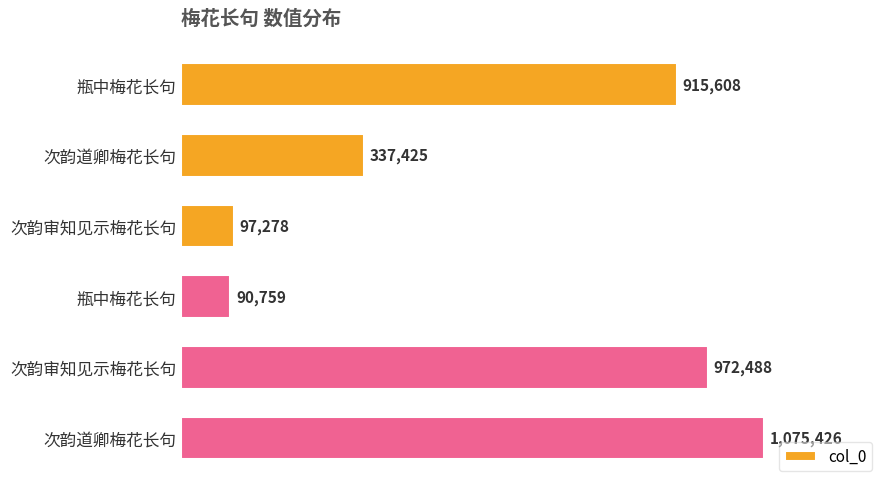

Are the bars horizontal?

Yes